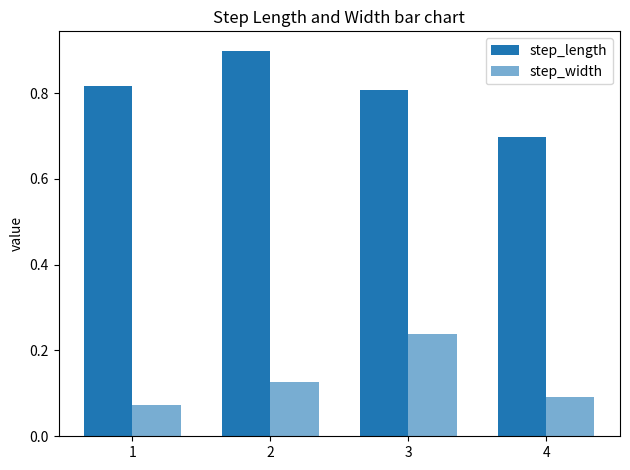

How many bars are there in each group?

2